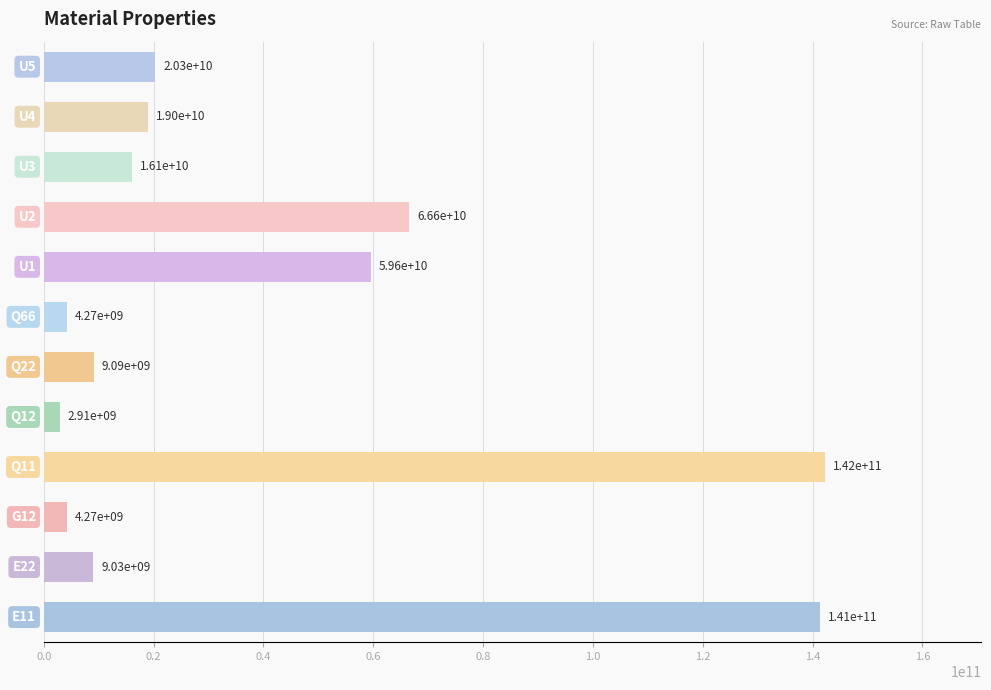

What is the greatest value displayed?

142273249546.4